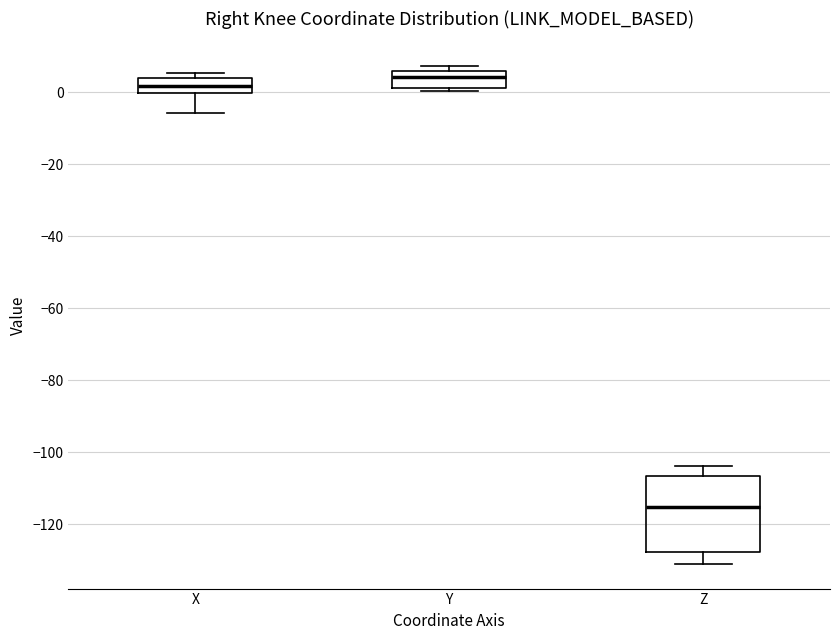

Reading left to right, transcribe this box plot: for each box, give where its median line is, the range the box spans, and where its two whiskers end, as read against the y-axis. The values are not printed on the chart, so give them approximately, as read against the axis.

X: median 2, box 0 to 4, whiskers -6 to 6
Y: median 4, box 2 to 6, whiskers 0 to 8
Z: median -116, box -128 to -106, whiskers -130 to -104